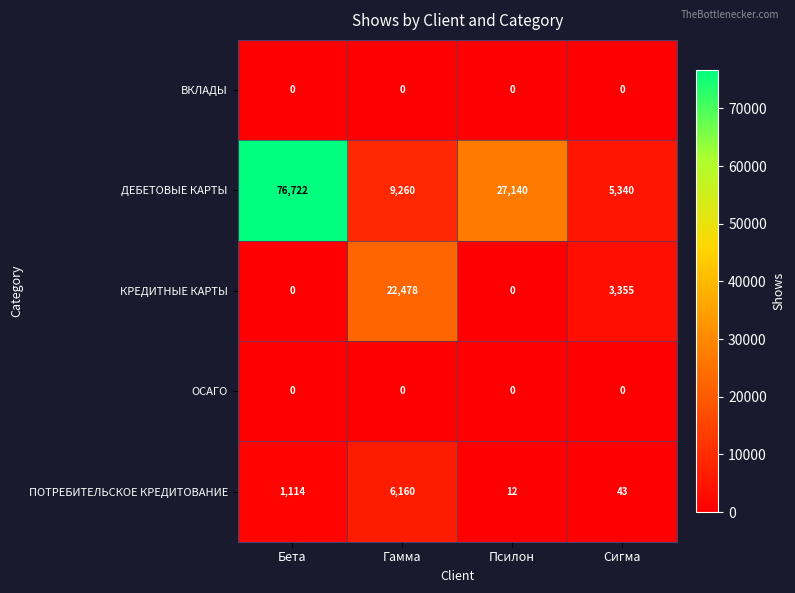

Reading left to right, list all the values displayed in this chart.

ВКЛАДЫ: 0	0	0	0
ДЕБЕТОВЫЕ КАРТЫ: 76722	9260	27140	5340
КРЕДИТНЫЕ КАРТЫ: 0	22478	0	3355
ОСАГО: 0	0	0	0
ПОТРЕБИТЕЛЬСКОЕ КРЕДИТОВАНИЕ: 1114	6160	12	43